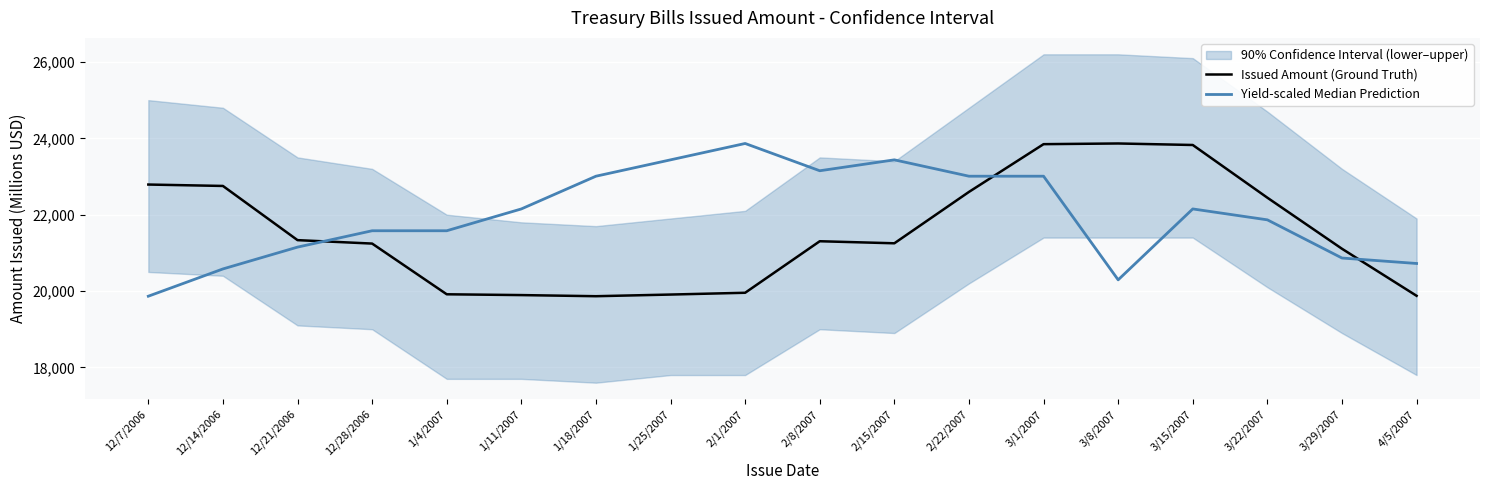

Between 12/21/2006 and 3/1/2007, which series saw the biggest shift?

Issued Amount (Ground Truth)